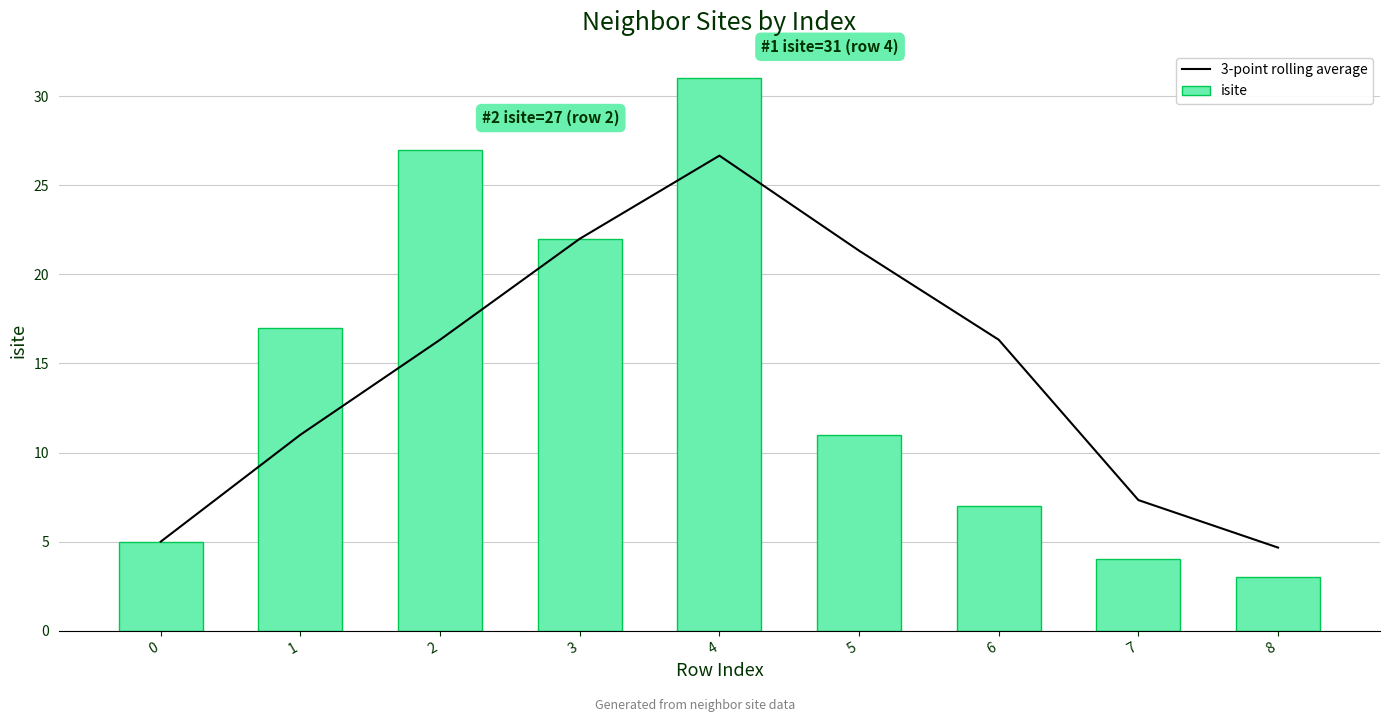

Reading left to right, transcribe all the data shown in this chart.

3-point rolling average: 5.0	11.0	16.3	22.0	26.7	21.3	16.3	7.3	4.7
isite: 5.0	17.0	27.0	22.0	31.0	11.0	7.0	4.0	3.0